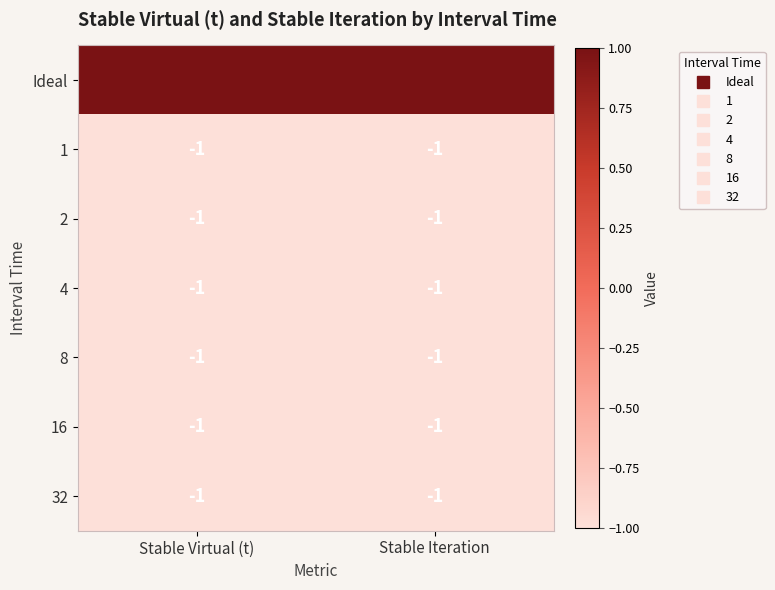

Which series has the largest total across all categories?

Ideal